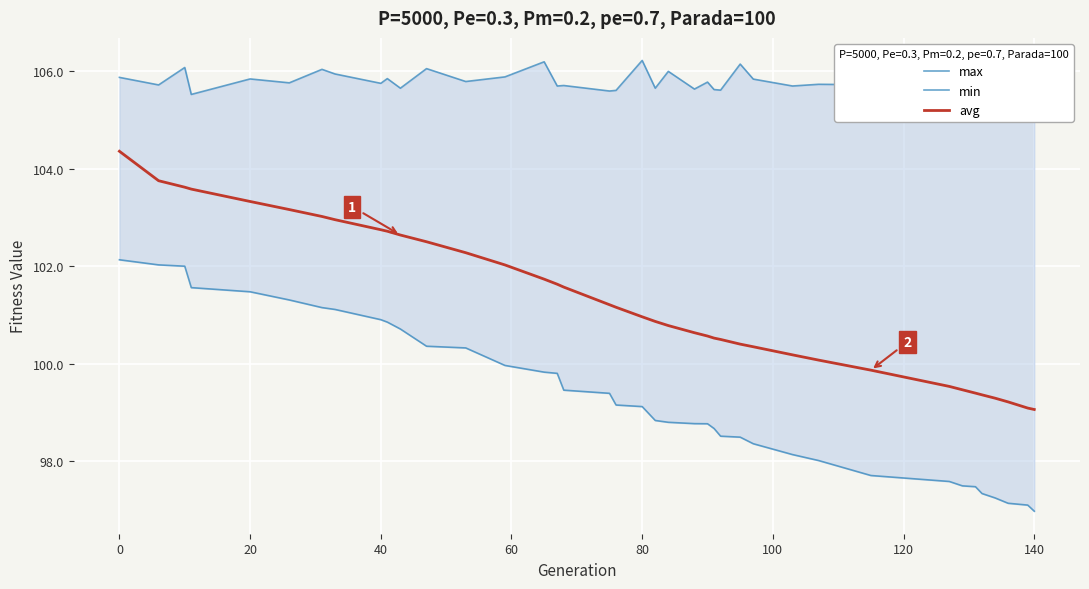

True or false: max has a value of 185.2 at 15.

False